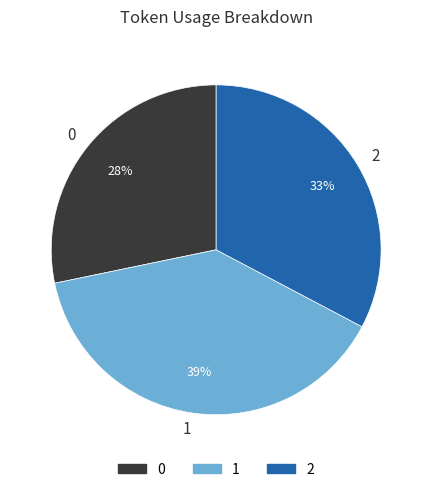

Is it true that 1 is 51% of the pie?

False